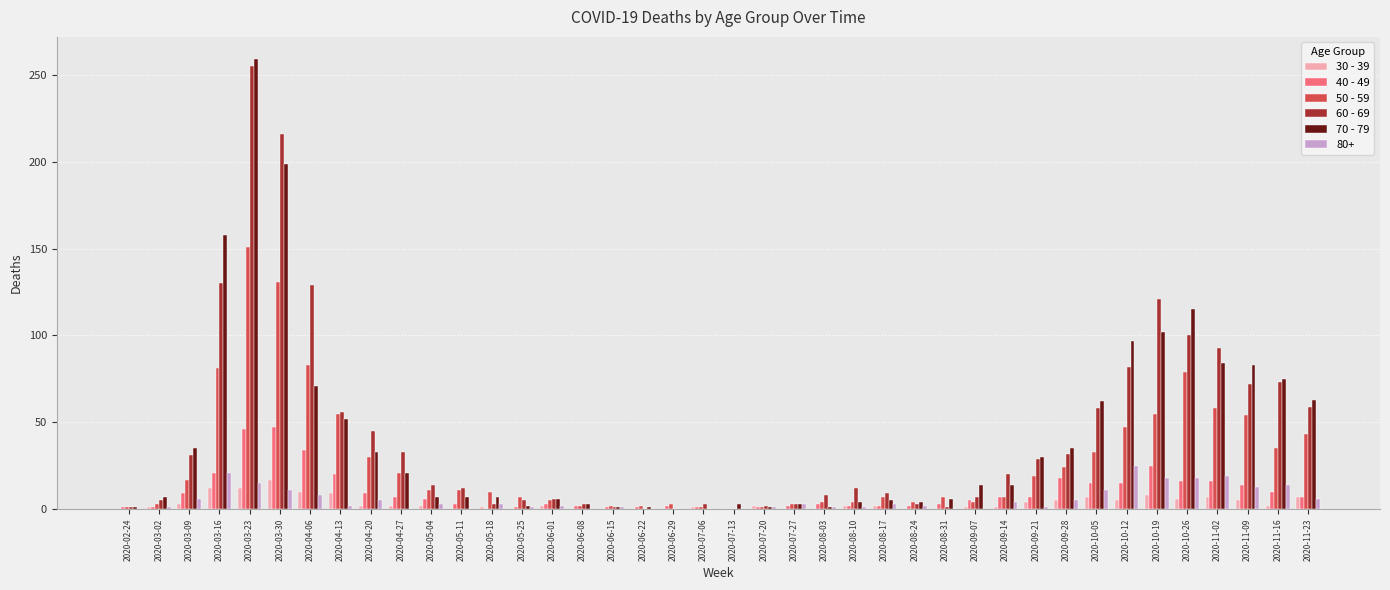

Which label corresponds to the largest value in the chart?

2020-03-23